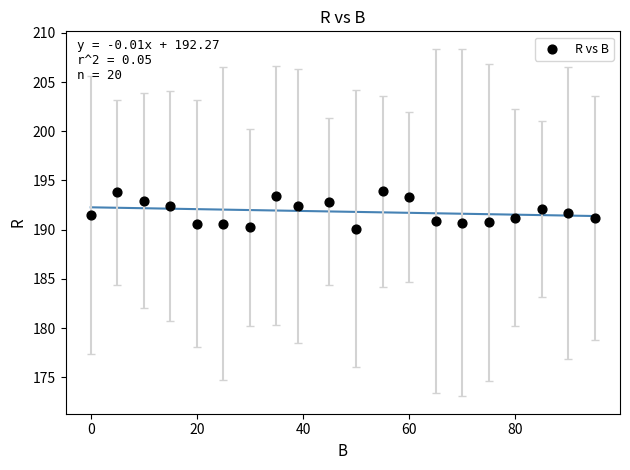

What is the range of Y values (max minus min)?

3.8